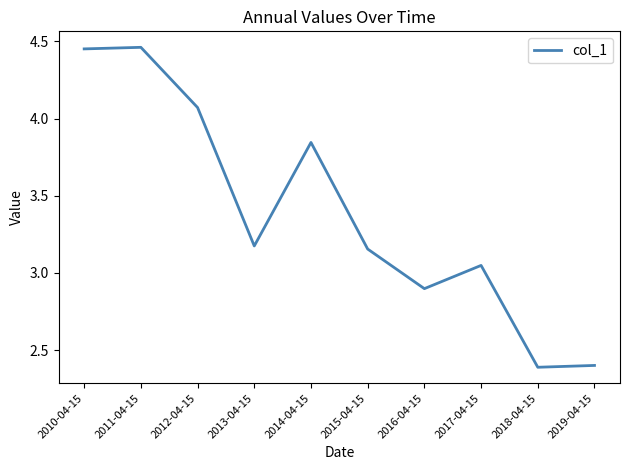

The value at 2015-04-15 is 1.7. True or false?

False